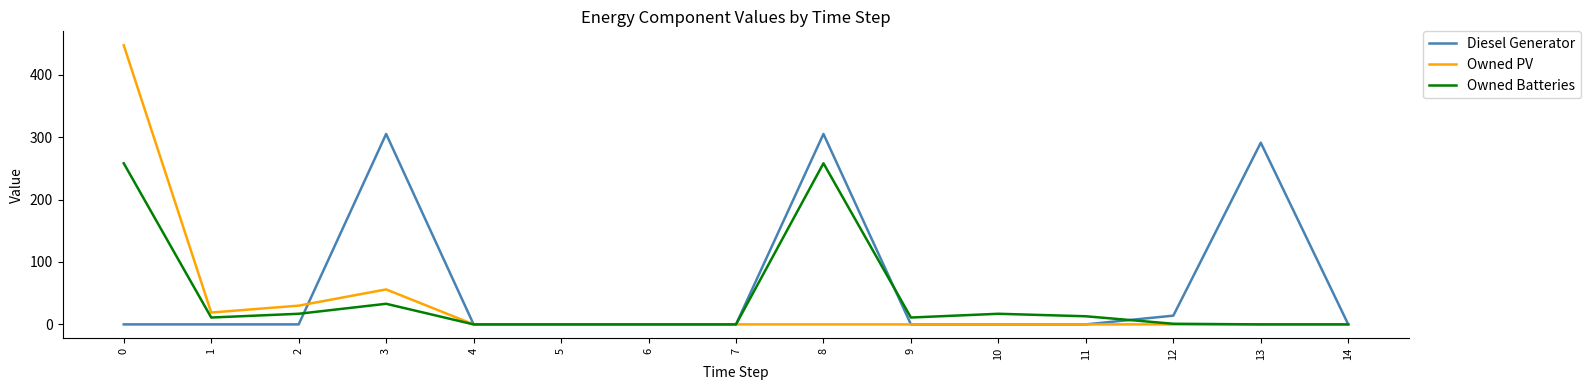

What are all the series names shown in the legend?

Diesel Generator, Owned PV, Owned Batteries